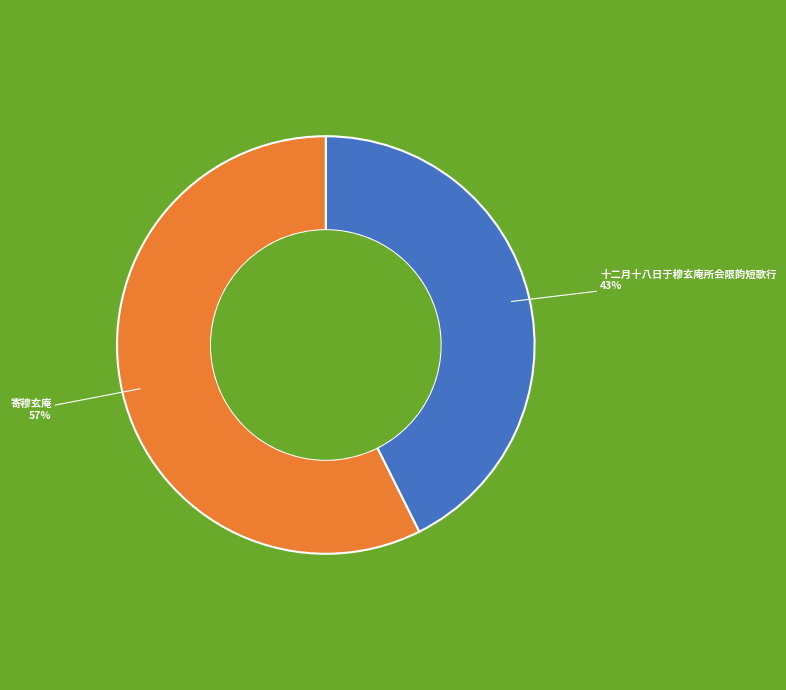

Which category has the smallest portion of the pie?

十二月十八日于穆玄庵所会限韵短歌行